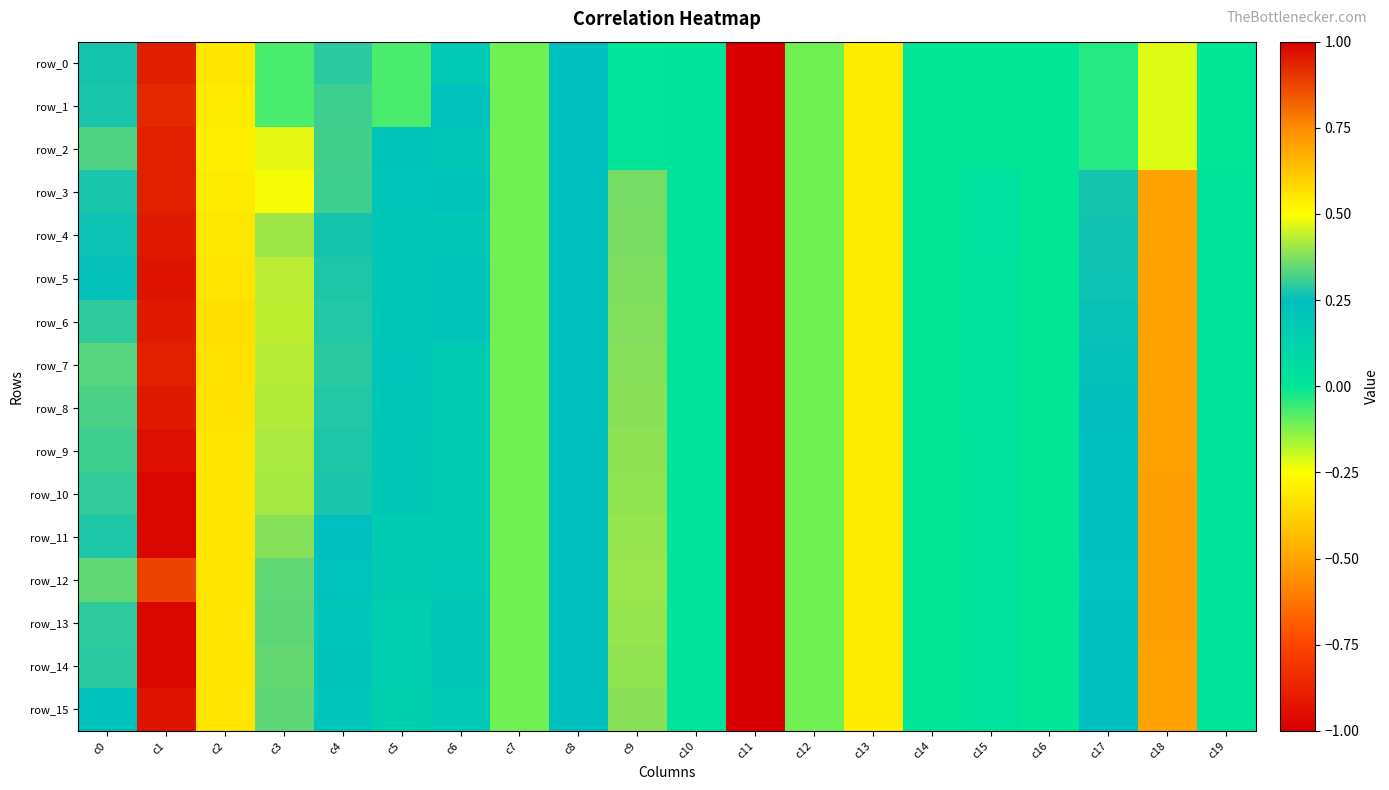

Which label corresponds to the largest value in the chart?

c1